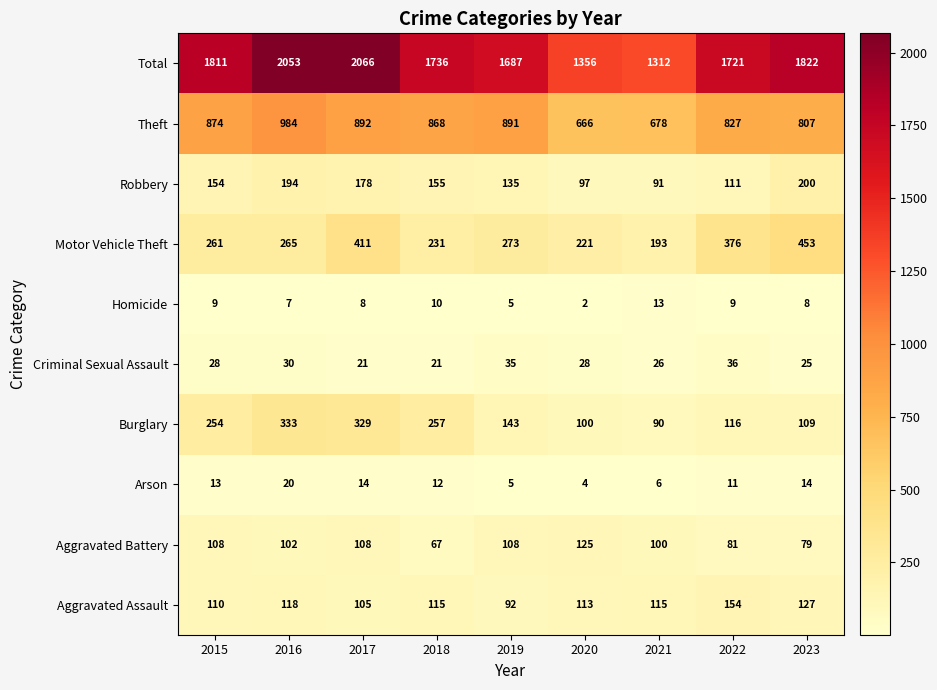

Rank the series at 2015 from lowest to highest value.

Homicide, Arson, Criminal Sexual Assault, Aggravated Battery, Aggravated Assault, Robbery, Burglary, Motor Vehicle Theft, Theft, Total